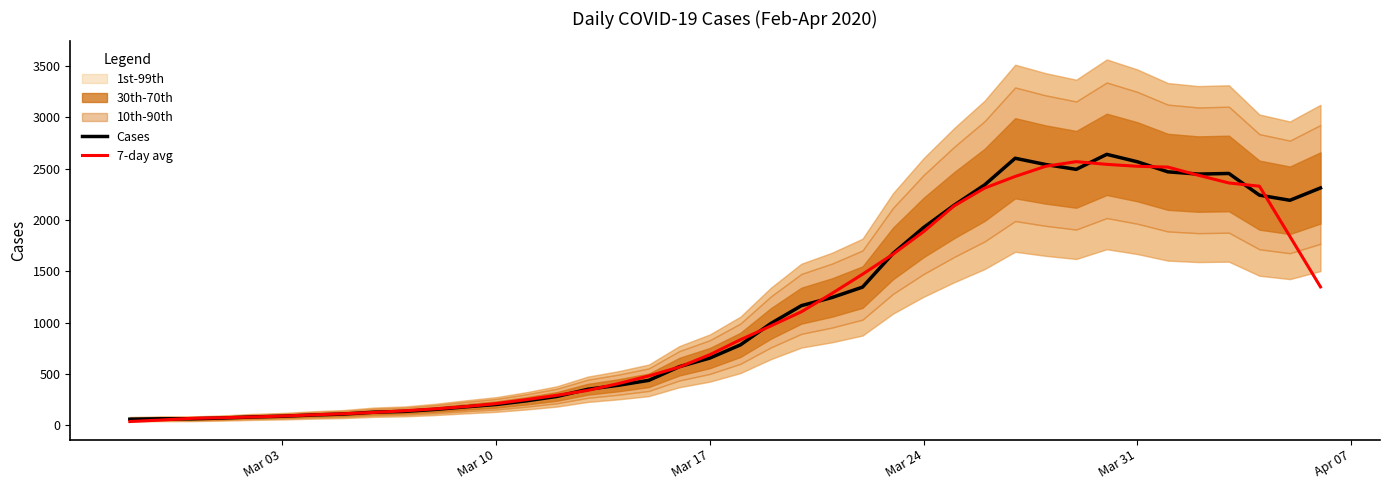

How many lines are shown in the chart?

2